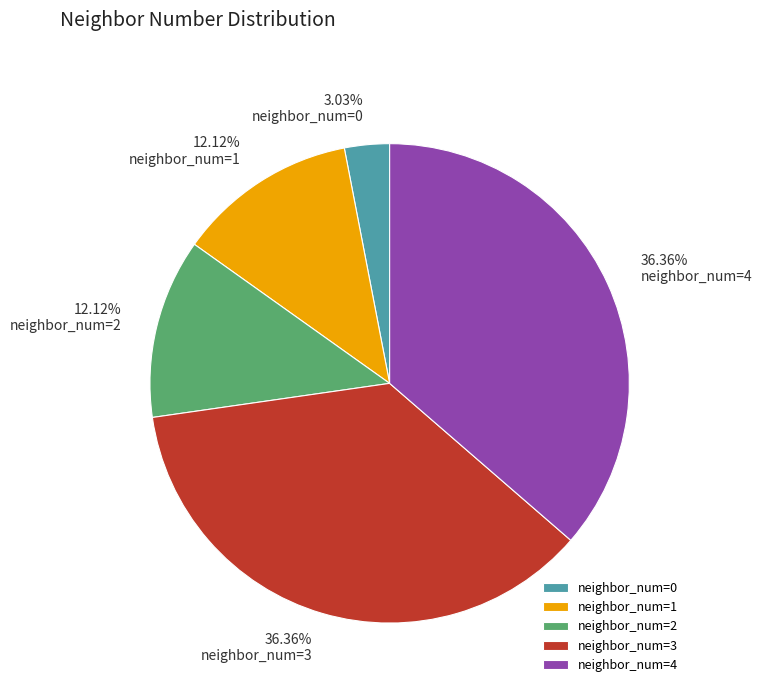

Which category has the smallest portion of the pie?

neighbor_num=0